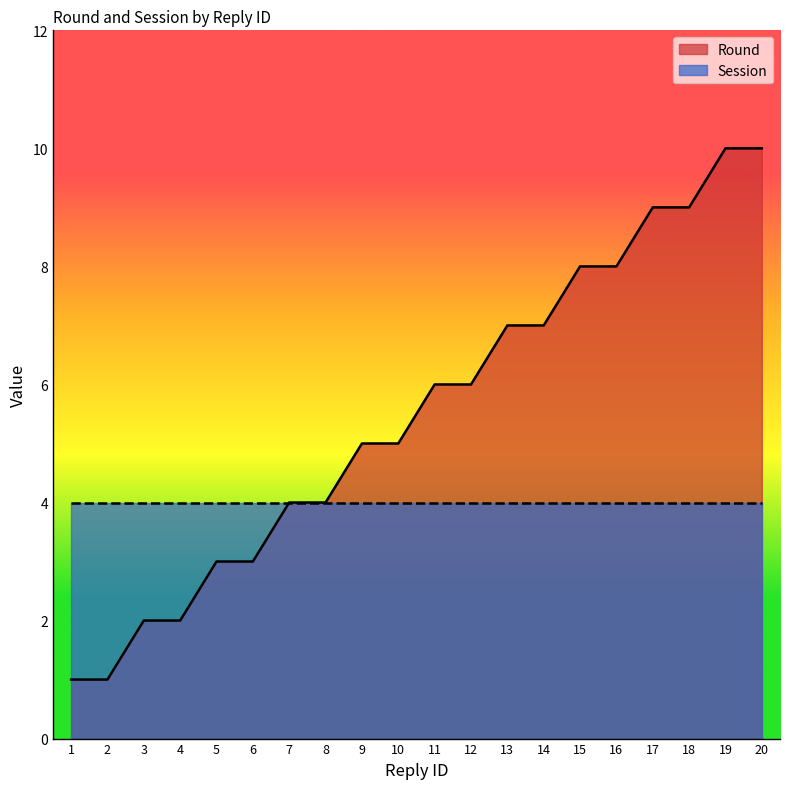

Rank the categories by value from lowest to highest.

1, 2, 3, 4, 5, 6, 7, 8, 9, 10, 11, 12, 13, 14, 15, 16, 17, 18, 19, 20